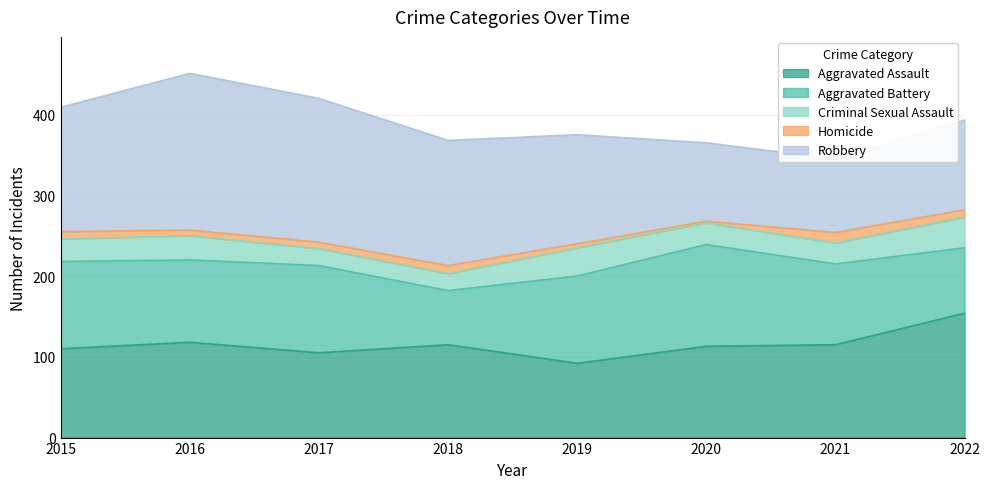

What are all the series names shown in the legend?

Aggravated Assault, Aggravated Battery, Criminal Sexual Assault, Homicide, Robbery